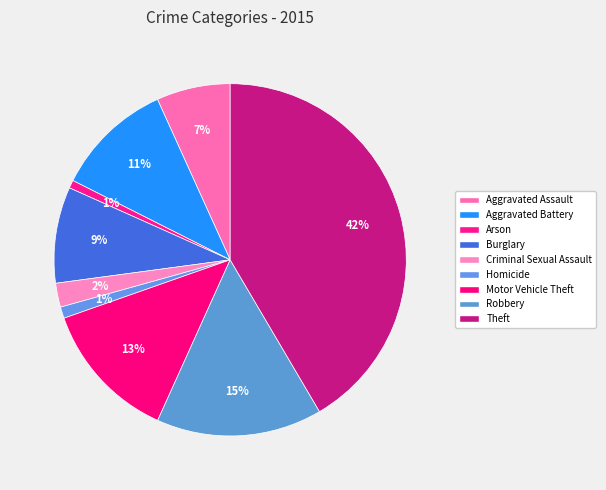

To the nearest percent, what is the average slice percentage?

11%